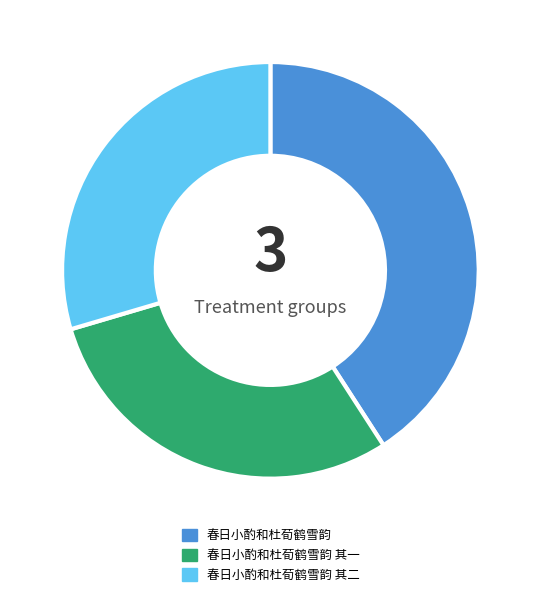

What is the largest slice in the pie chart?

春日小酌和杜荀鹤雪韵